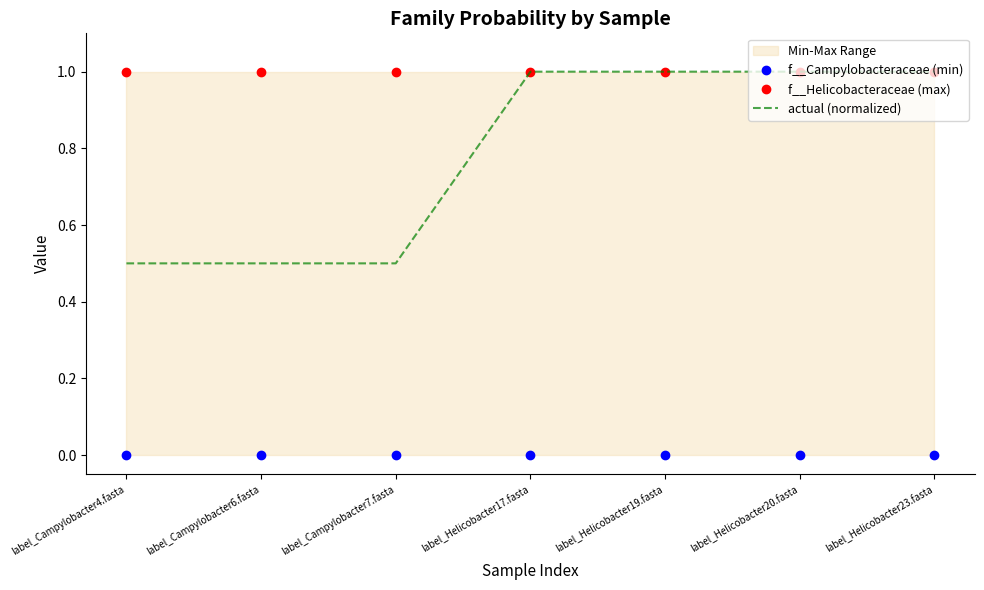

Is the value of actual (normalized) at label_Campylobacter4.fasta greater than the value of f__Campylobacteraceae (min) at label_Campylobacter4.fasta?

Yes